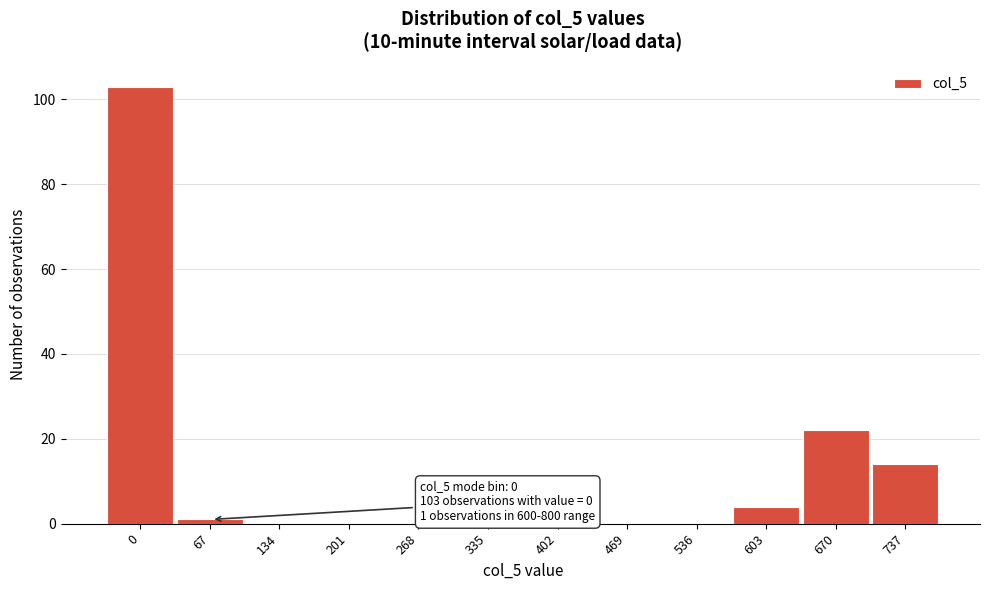

Reading left to right, what are all the values shown in this chart?

0=103	67=1	134=0	201=0	268=0	335=0	402=0	469=0	536=0	603=4	670=22	737=14